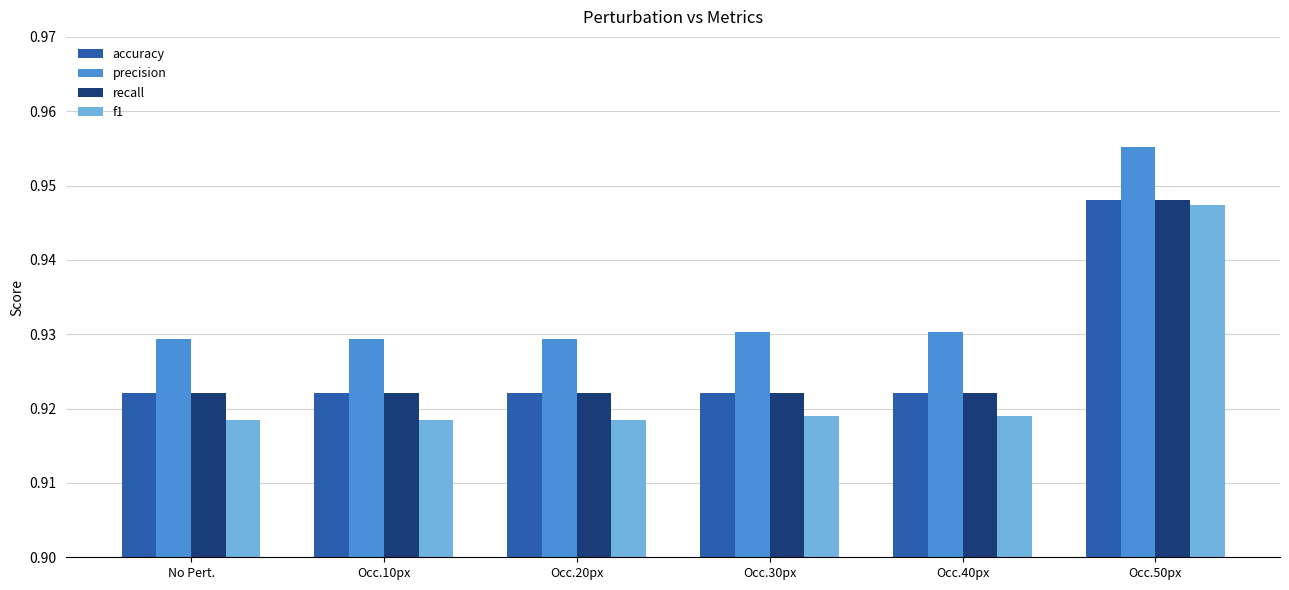

How many bars are there in each group?

4